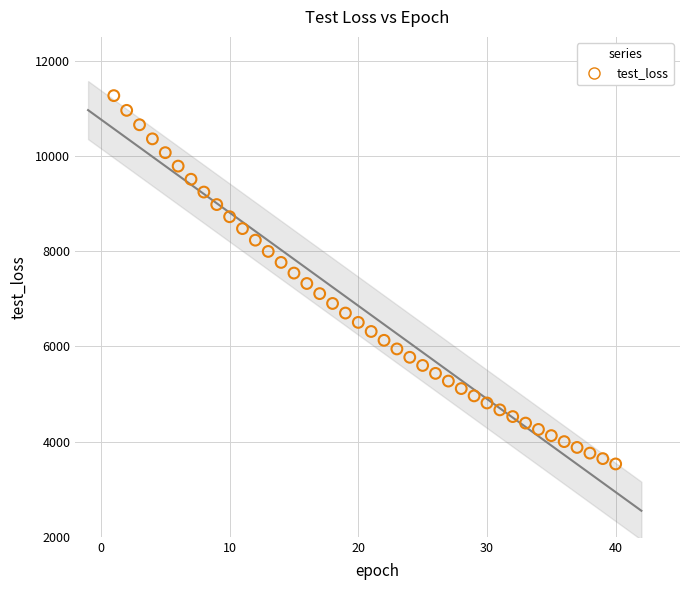

What is the range of X values (max minus min)?

39.0